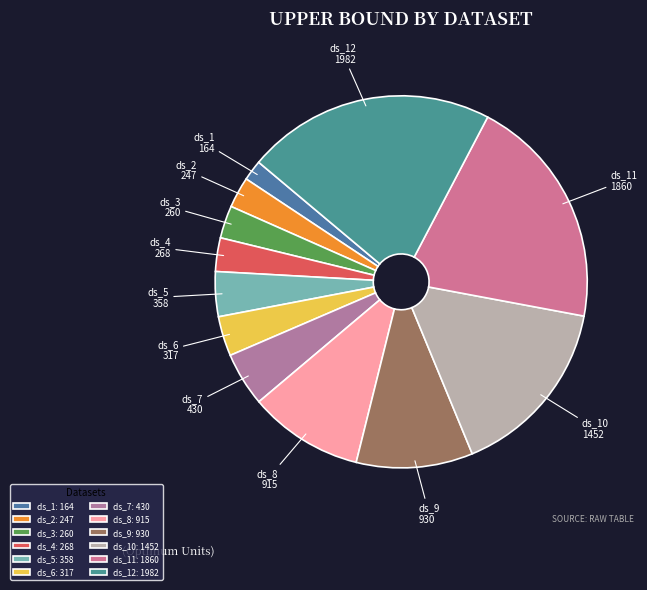

Do ds_9 and ds_10 together represent more than half of the pie?

No